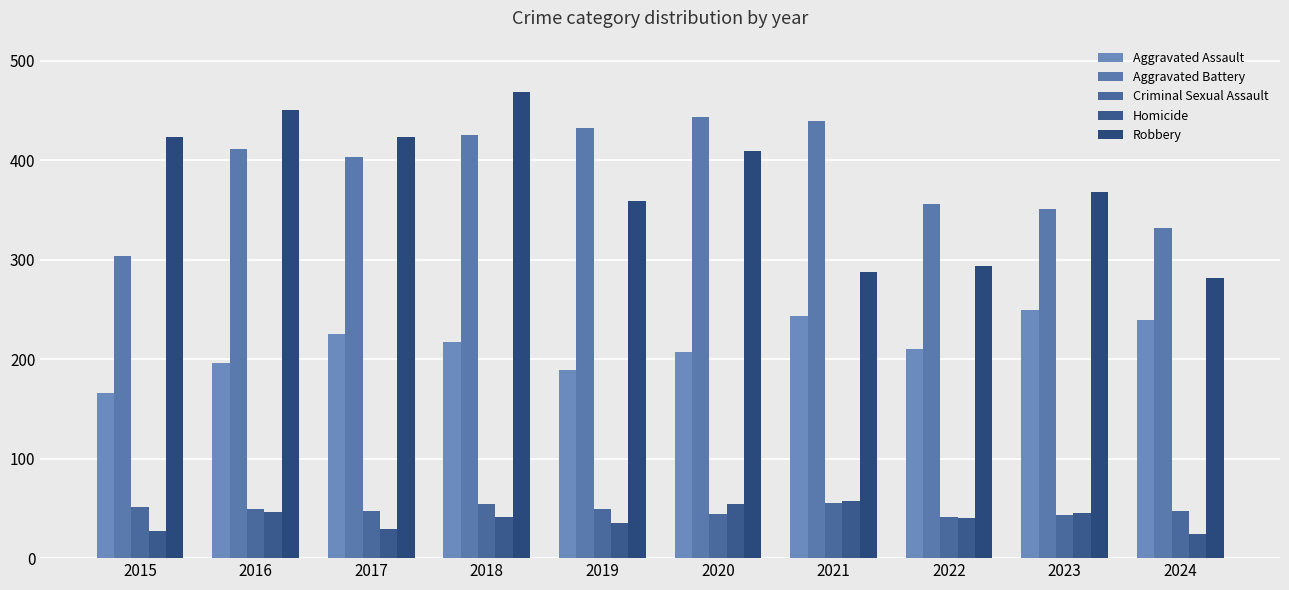

Which category has the lowest value in the Aggravated Battery series?

2015